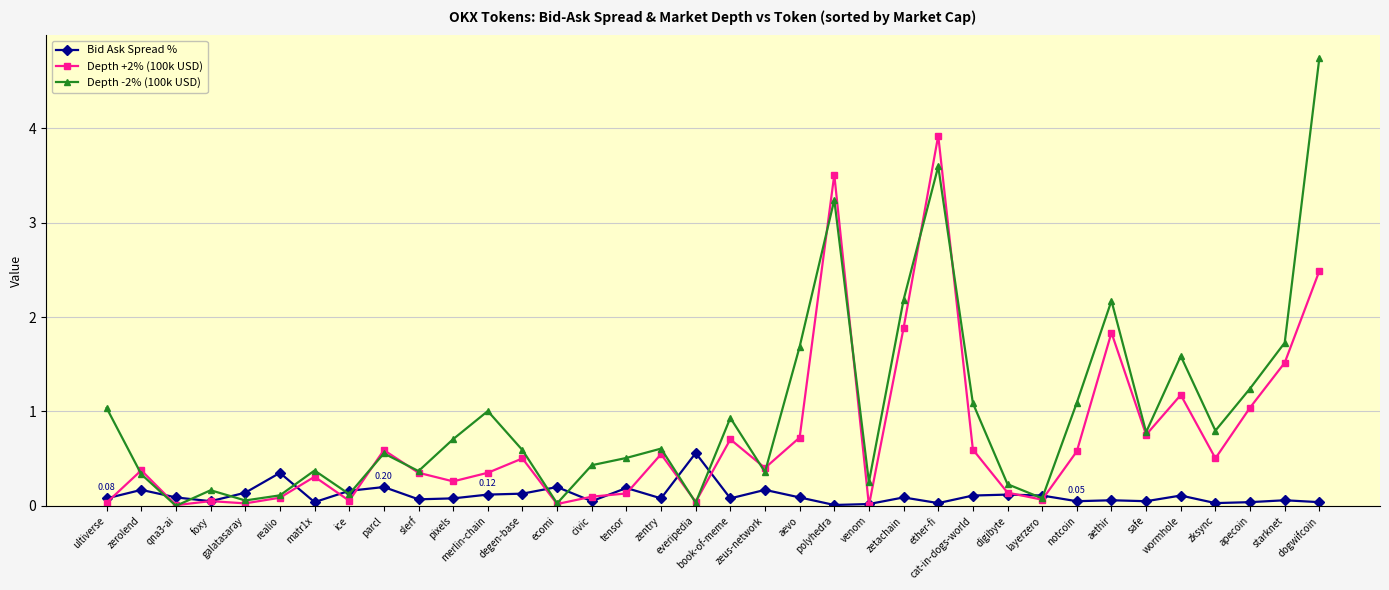

Which label corresponds to the largest value in the chart?

dogwifcoin